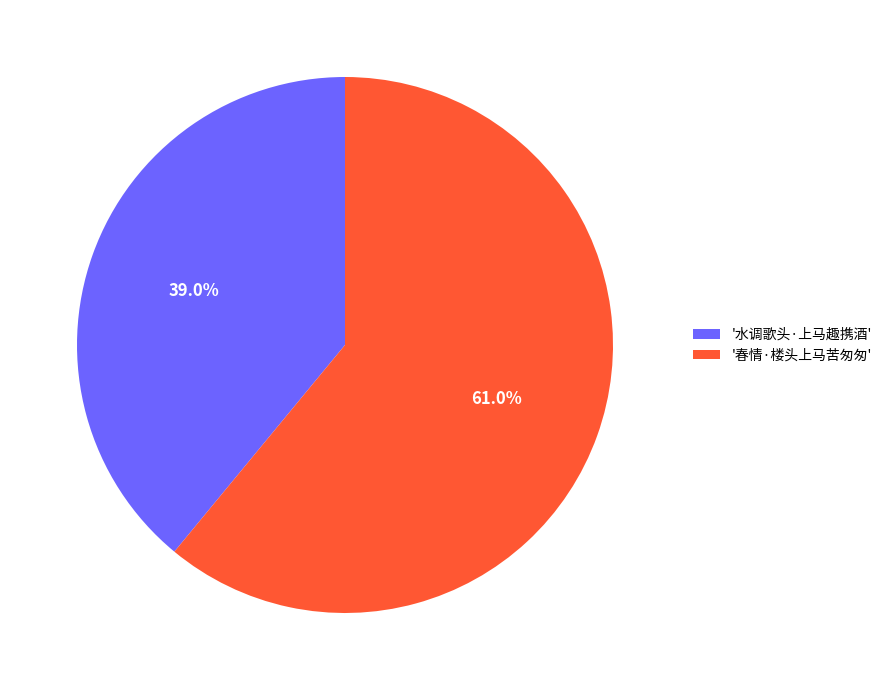

Combined, do '春情·楼头上马苦匆匆' and '水调歌头·上马趣携酒' account for over 50%?

Yes